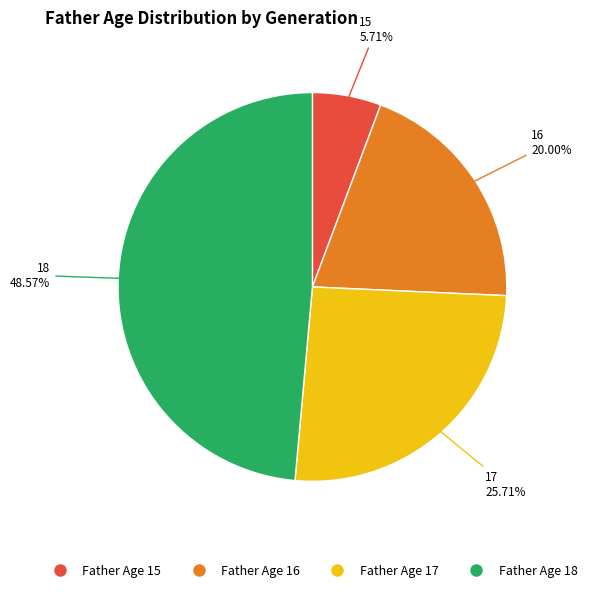

Is there any slice that represents more than half of the pie?

No